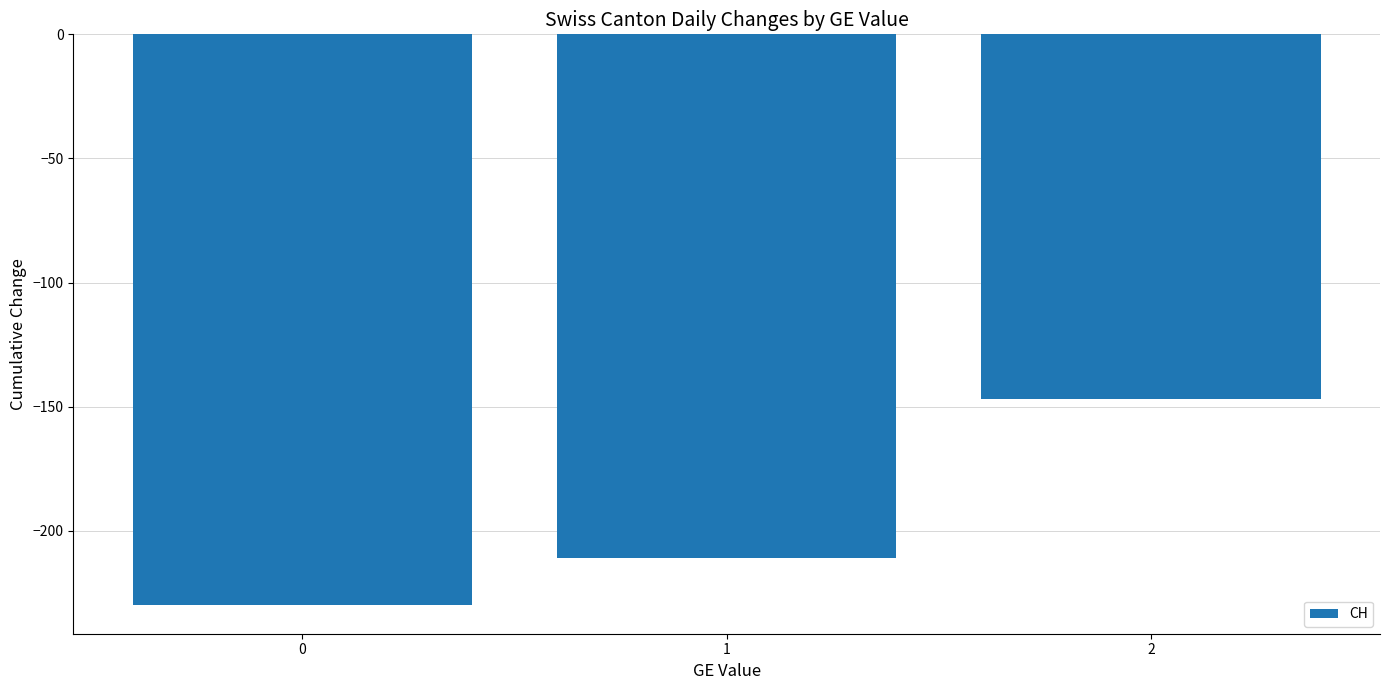

Rank the categories by value from lowest to highest.

0, 1, 2